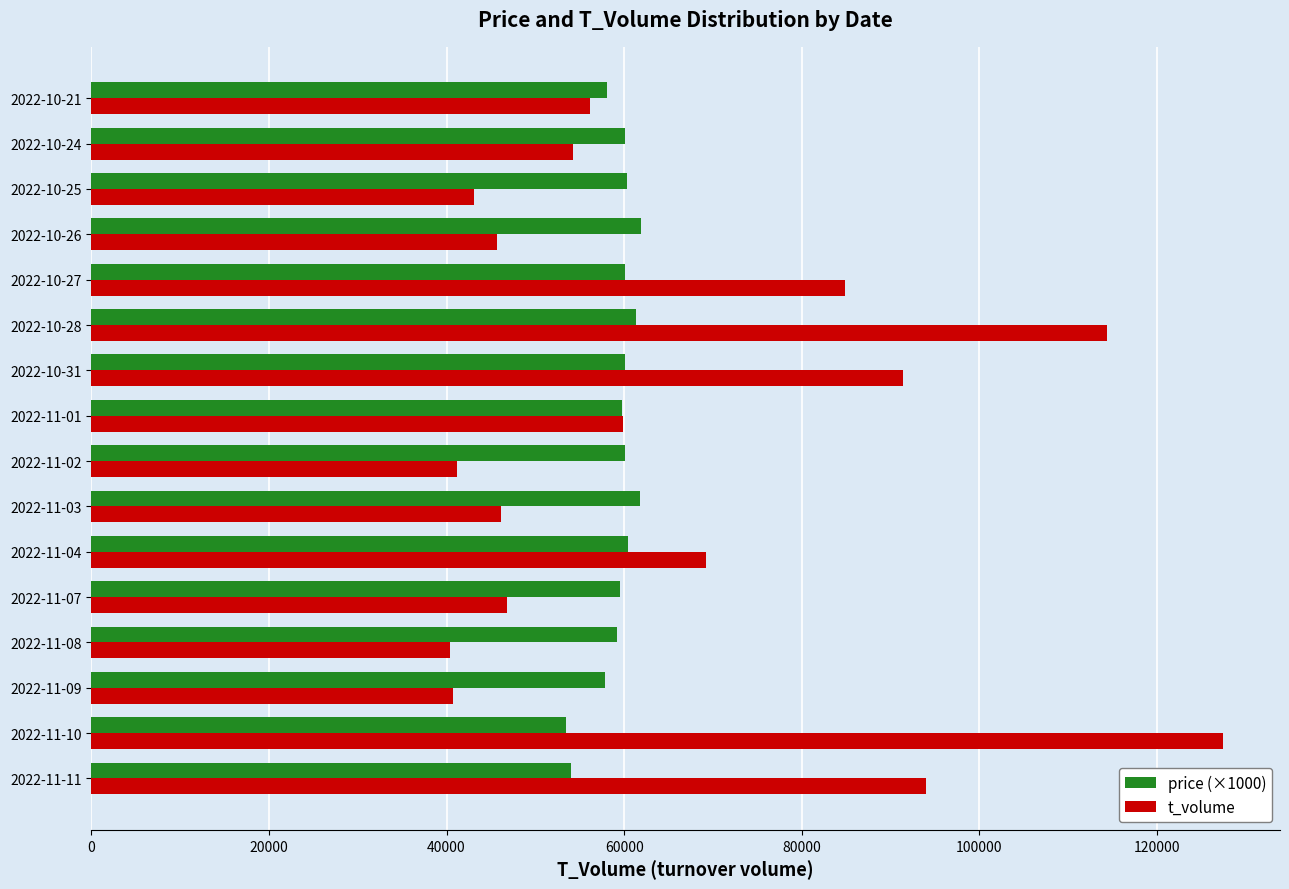

What is the sum of all t_volume values?

1055690